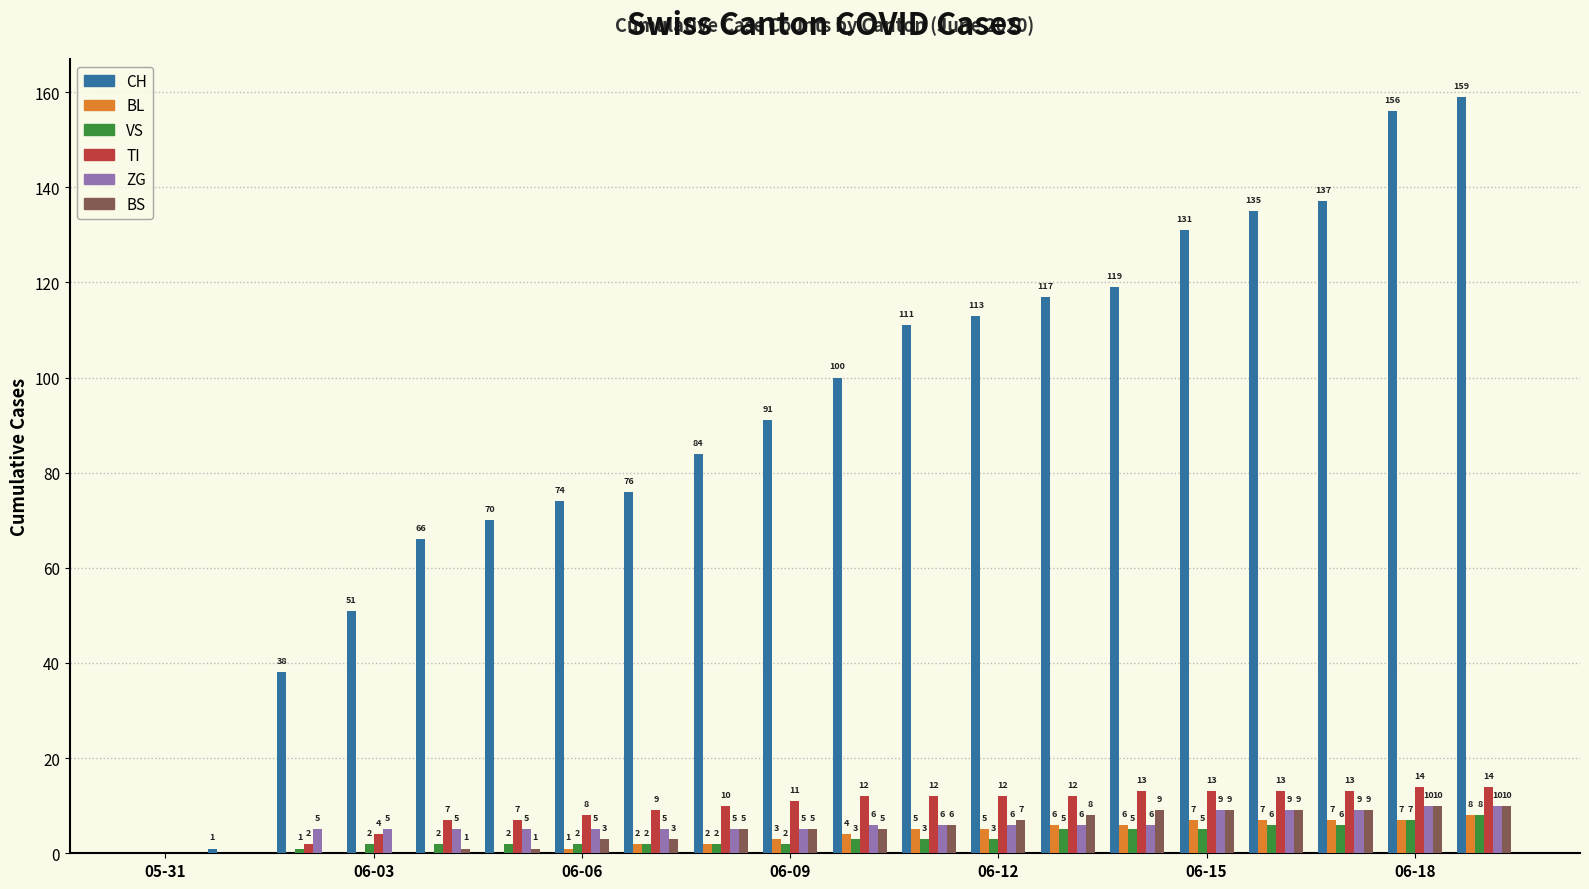

What is the sum of all ZG values?

117